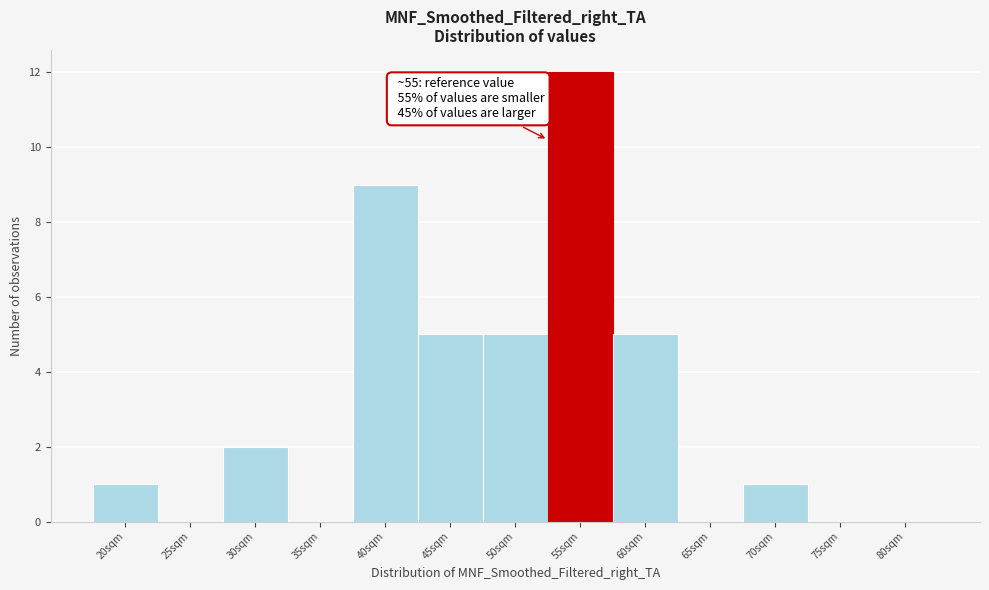

Which label corresponds to the largest value in the chart?

55sqm